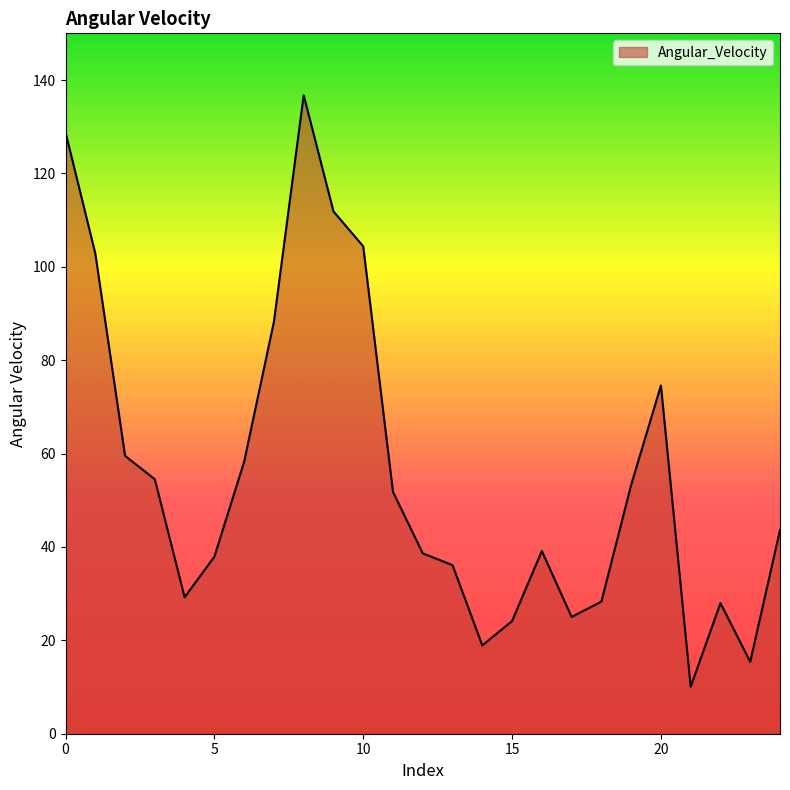

True or false: the data has more than 1 interior local peaks.

True